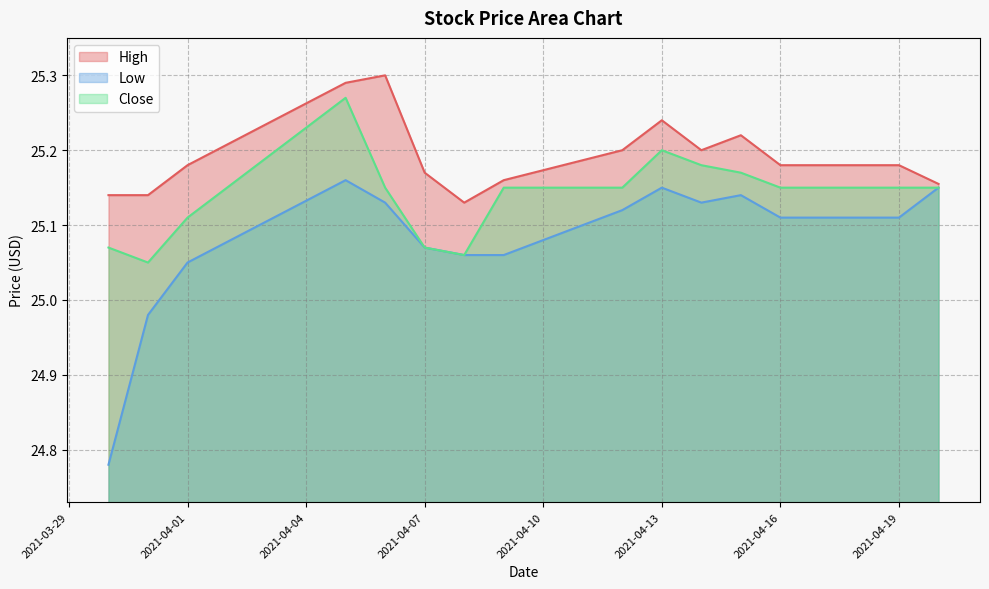

How many data points in Low are less than 25?

2